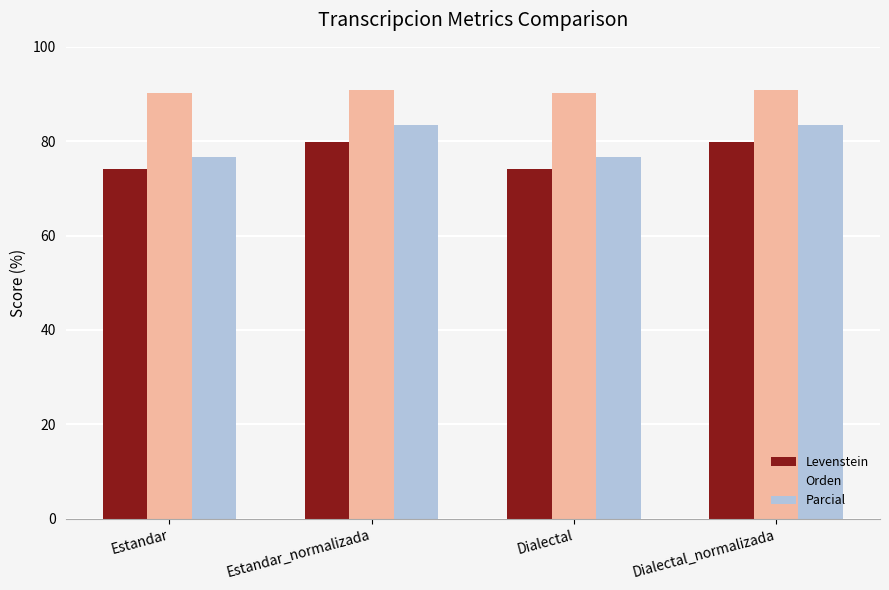

Reading left to right, list all the values displayed in this chart.

Levenstein: Estandar=74.0	Estandar_normalizada=79.8	Dialectal=74.0	Dialectal_normalizada=79.8
Orden: Estandar=90.2	Estandar_normalizada=90.8	Dialectal=90.2	Dialectal_normalizada=90.8
Parcial: Estandar=76.5	Estandar_normalizada=83.3	Dialectal=76.5	Dialectal_normalizada=83.3